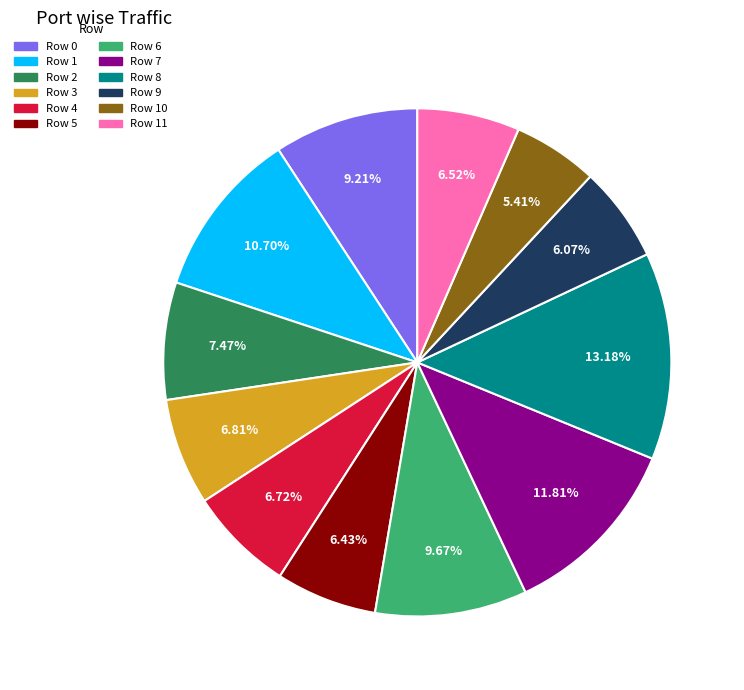

Approximately how many times larger is the value at Row 5 compared to Row 9?

1.1